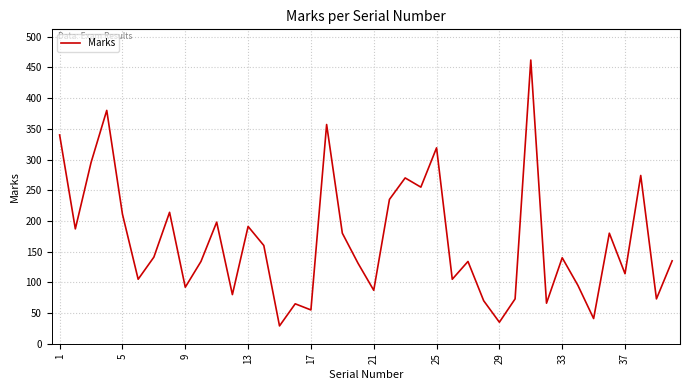

What is the greatest value displayed?

462